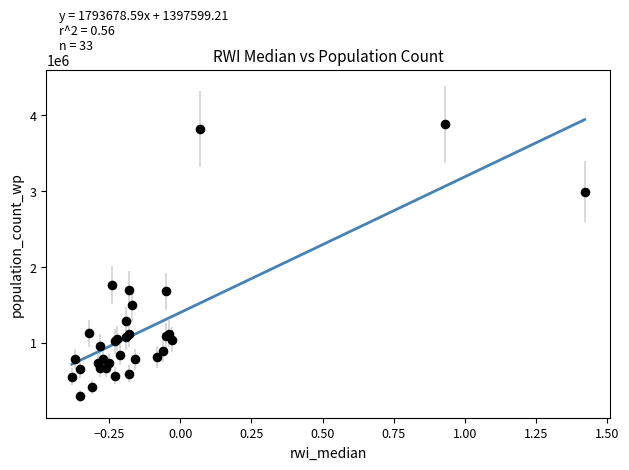

What Y value in the scatter plot is closest to 2091020?

1760930